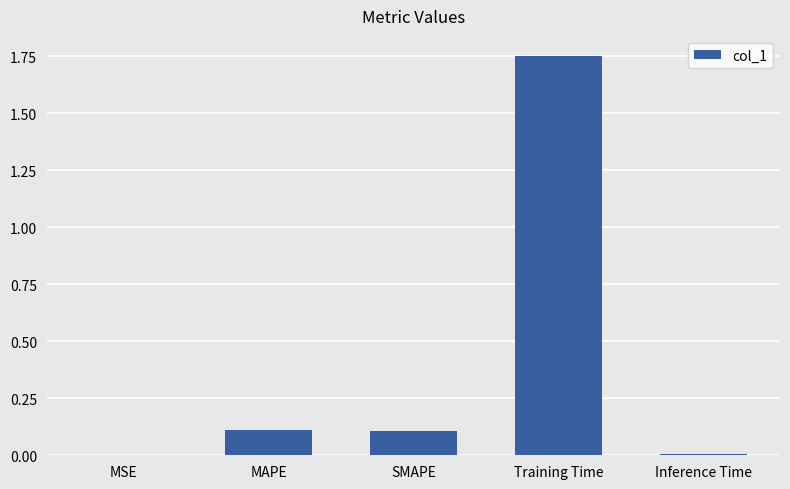

Which label corresponds to the largest value in the chart?

Training Time